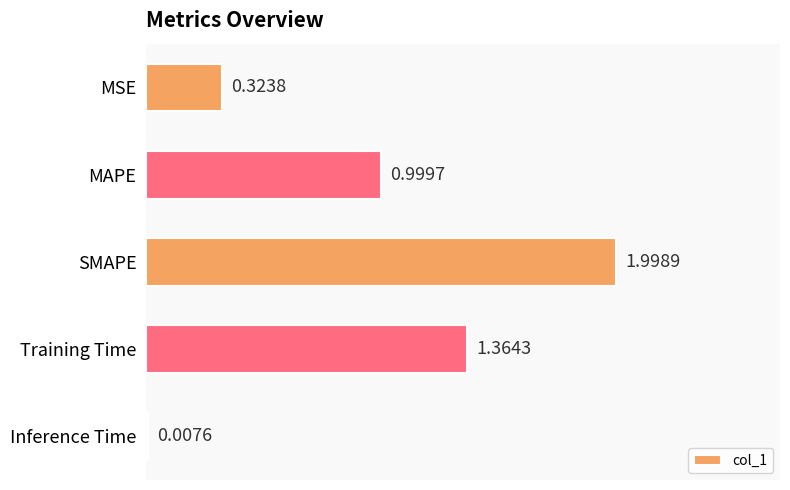

Count the number of data series in this chart.

1